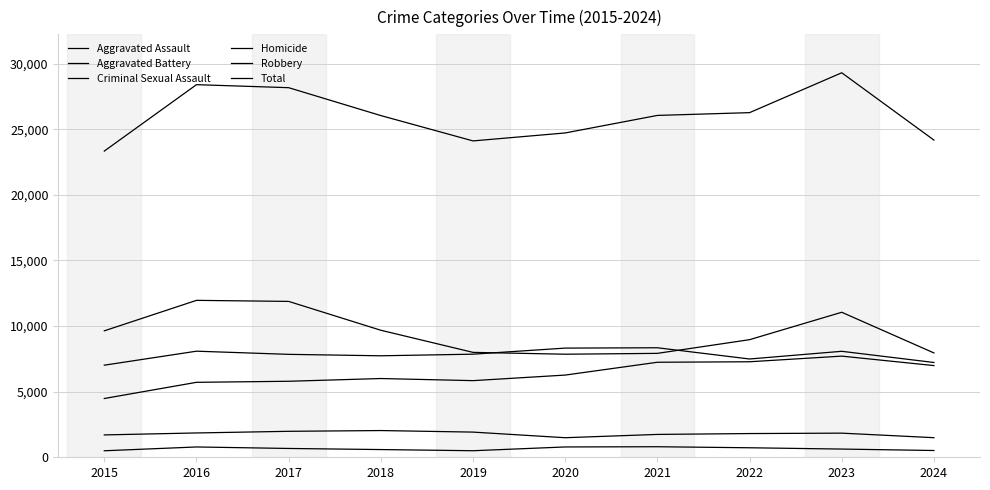

Where does the Aggravated Assault series first go above 6265?

2021